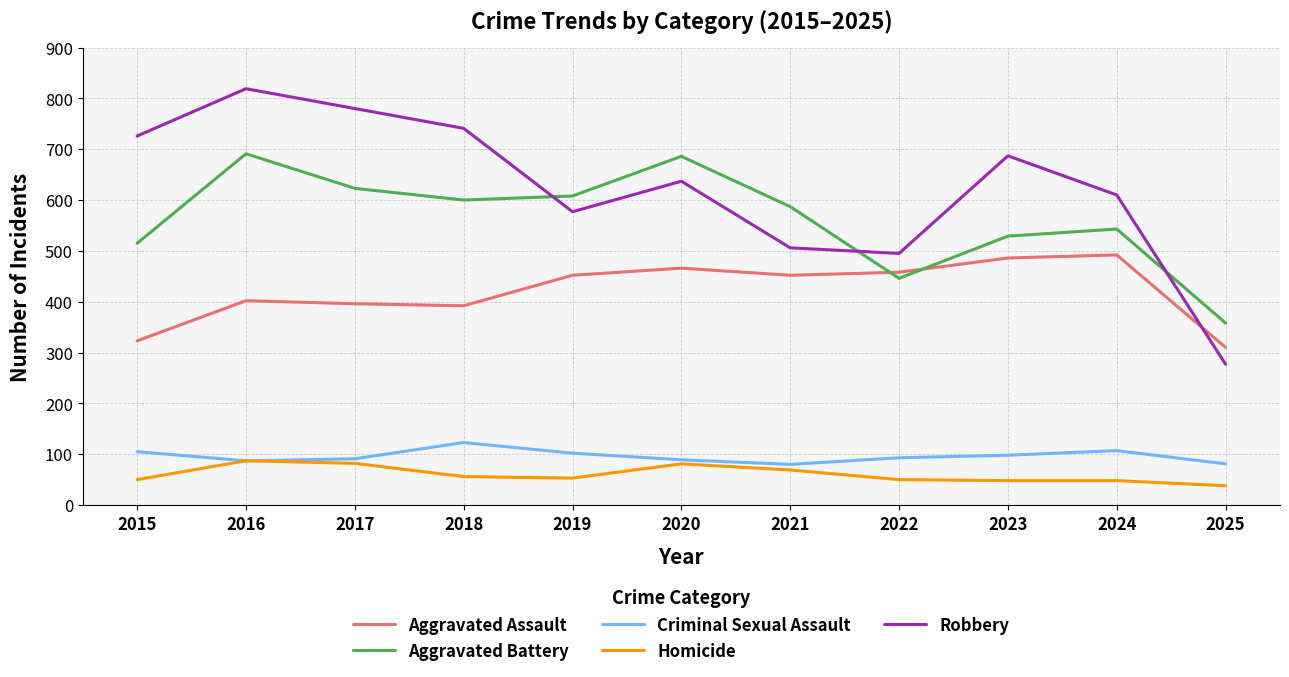

List the series in order of their peak value, highest first.

Robbery, Aggravated Battery, Aggravated Assault, Criminal Sexual Assault, Homicide